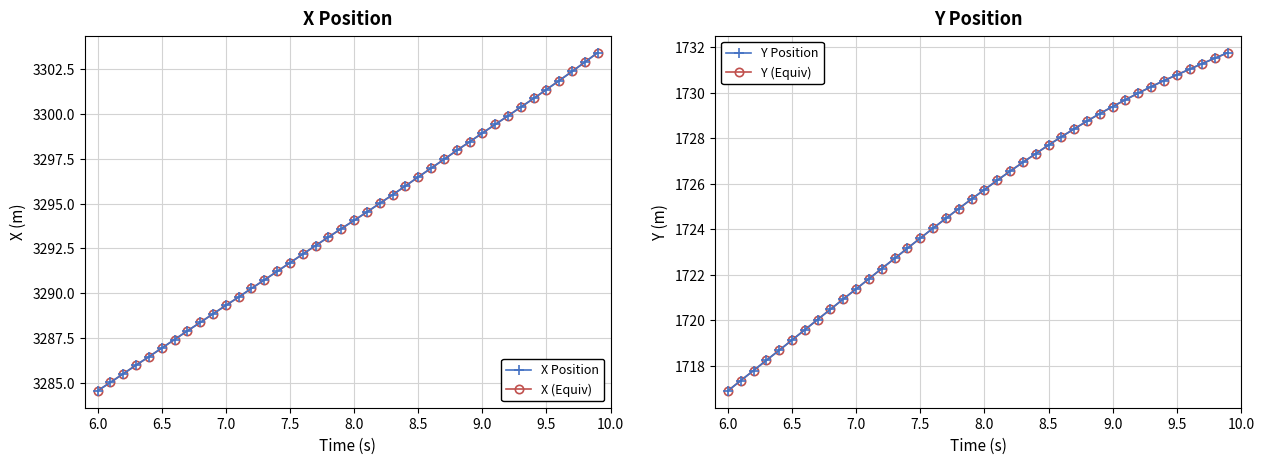

True or false: X Position and Y Position cross at least once.

False